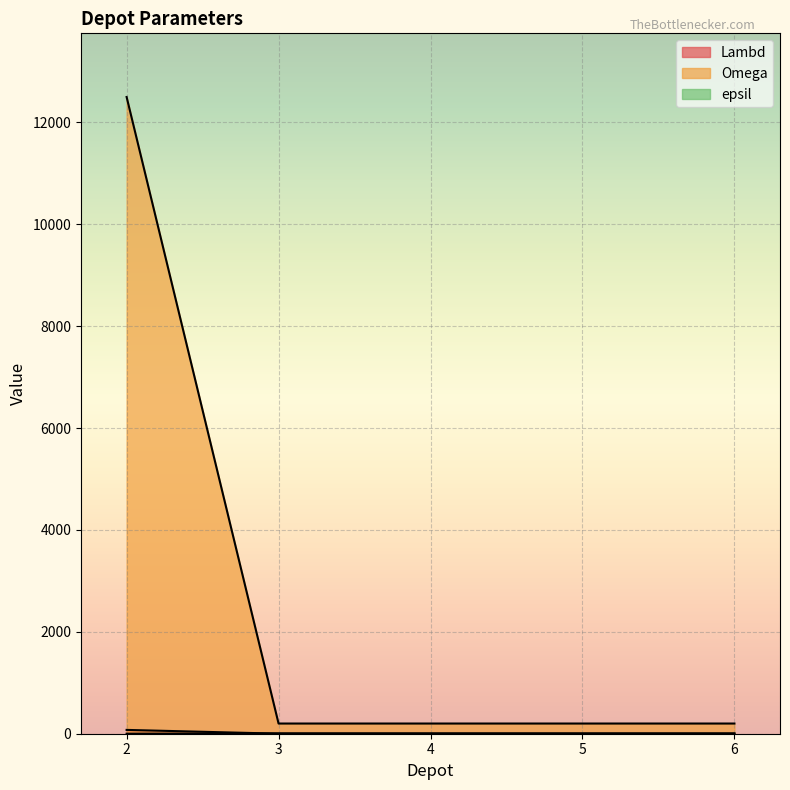

Reading right to left, extract all data points from this chart.

Lambd: 1	1	1	1	75
Omega: 200	200	200	200	12500
epsil: 7	7	7	7	0